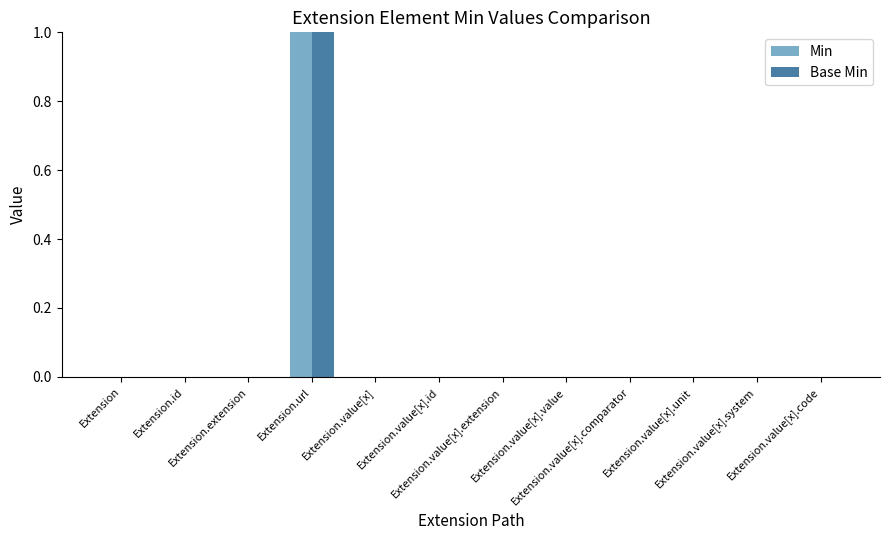

Between Extension.extension and Extension.value[x].system, which series saw the biggest shift?

Min